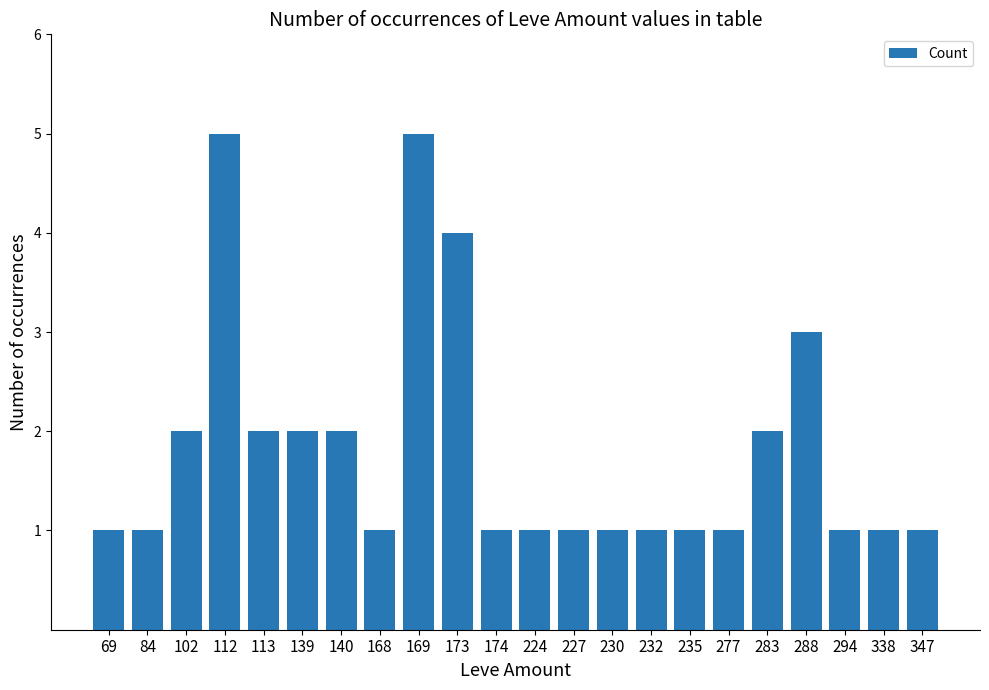

What is the value of the 1st bar from the left?

1